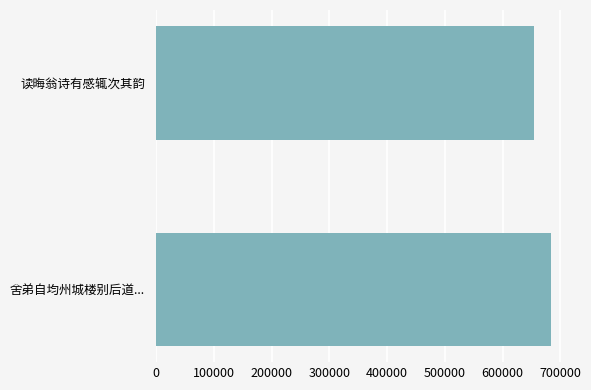

What is the maximum value shown in the chart?

683527